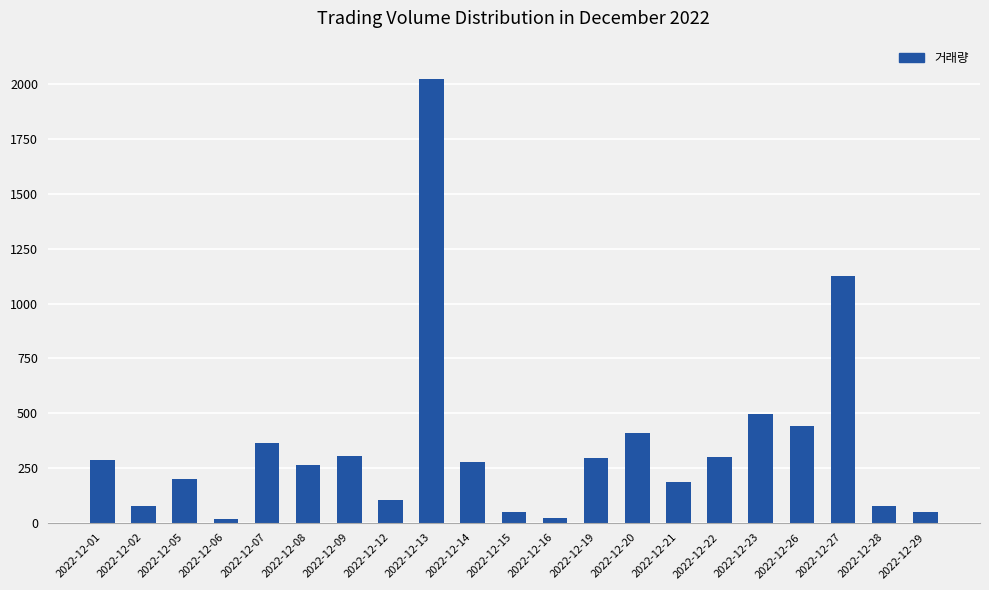

What is the value of the 17th bar from the left?

494